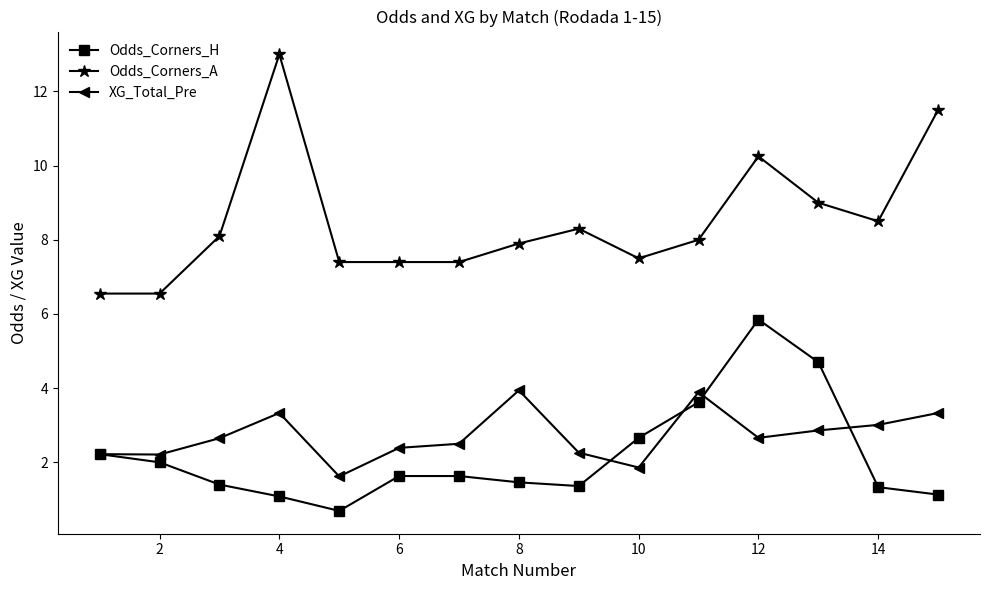

List the series in order of their peak value, lowest first.

XG_Total_Pre, Odds_Corners_H, Odds_Corners_A